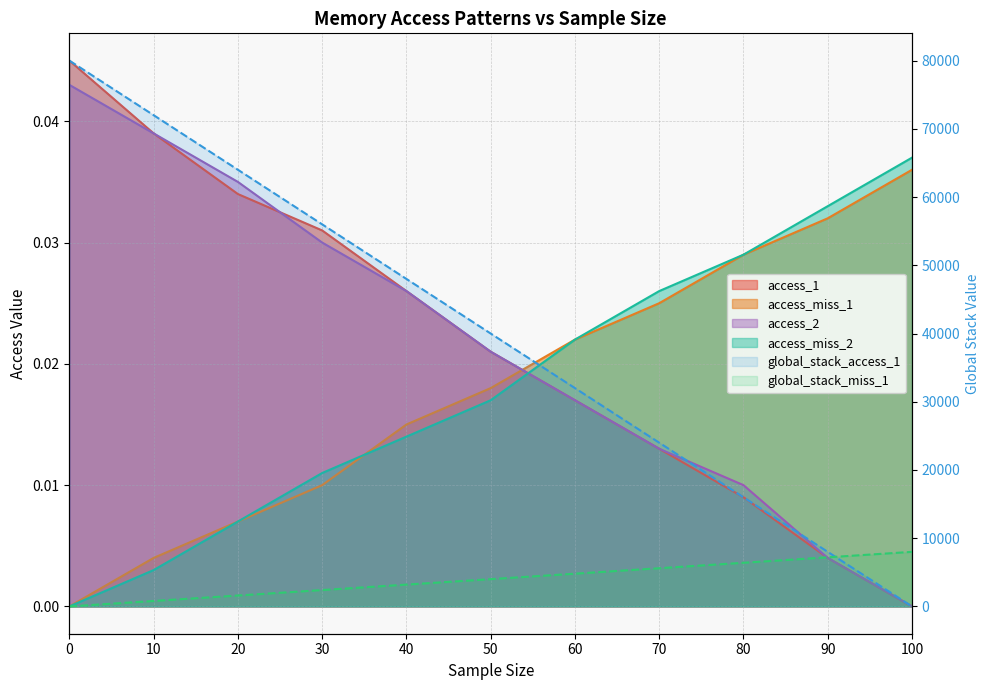

What is the difference between the highest and lowest values at 80?

16000.7